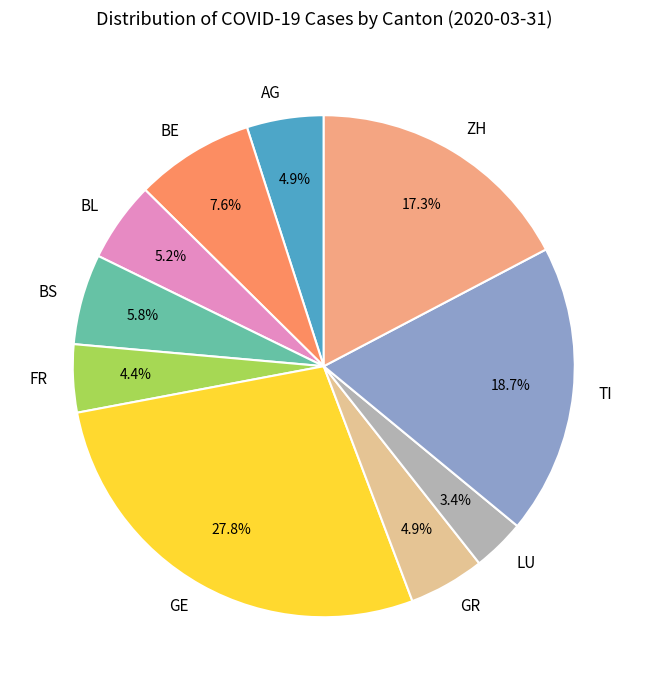

Which has a higher value, GE or BL?

GE